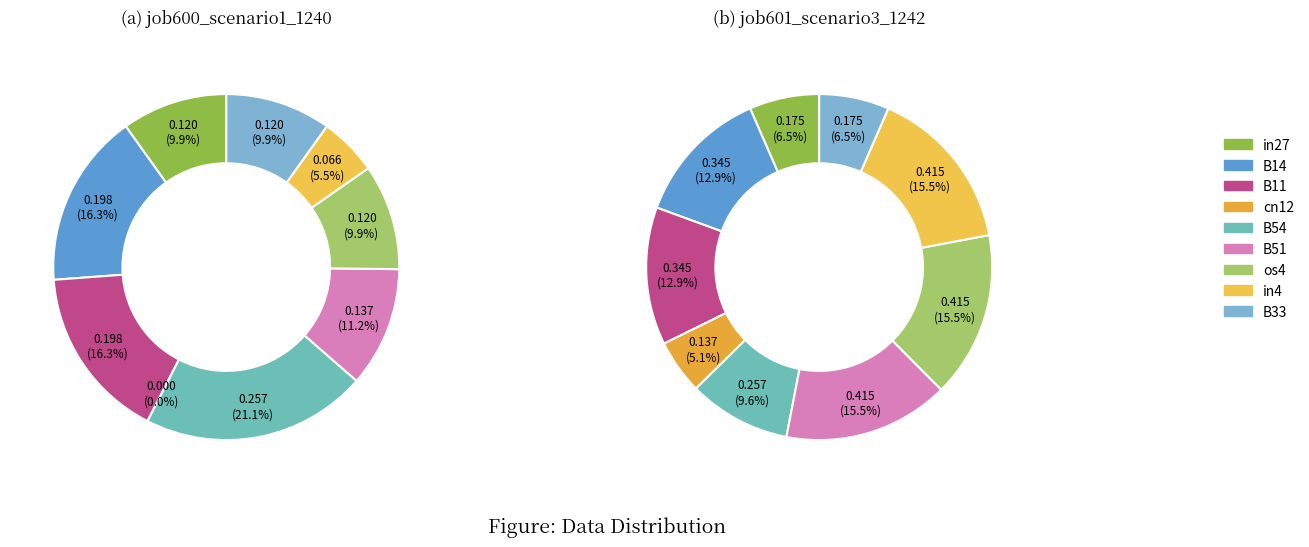

Rank the series at B54 from highest to lowest value.

job600_scenario1_1240, job601_scenario3_1242